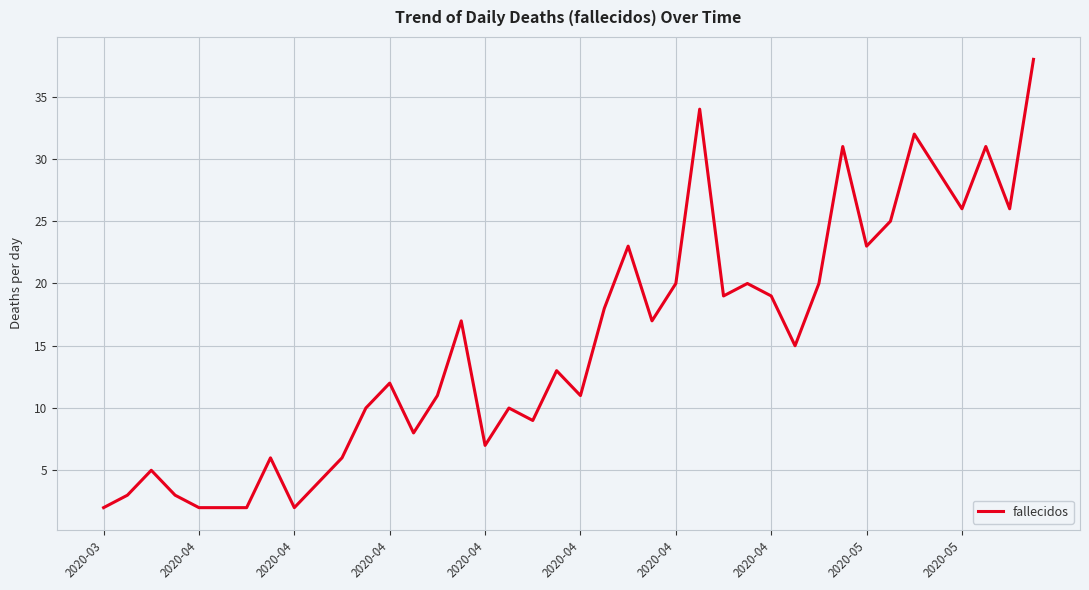

What is the difference between the maximum and minimum values?

36